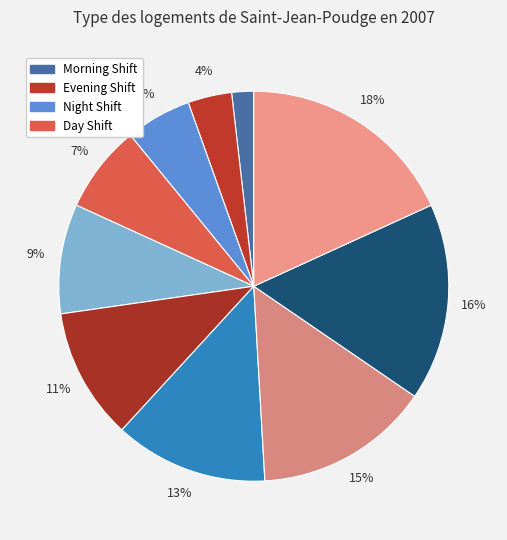

How many slices are in this pie chart?

10